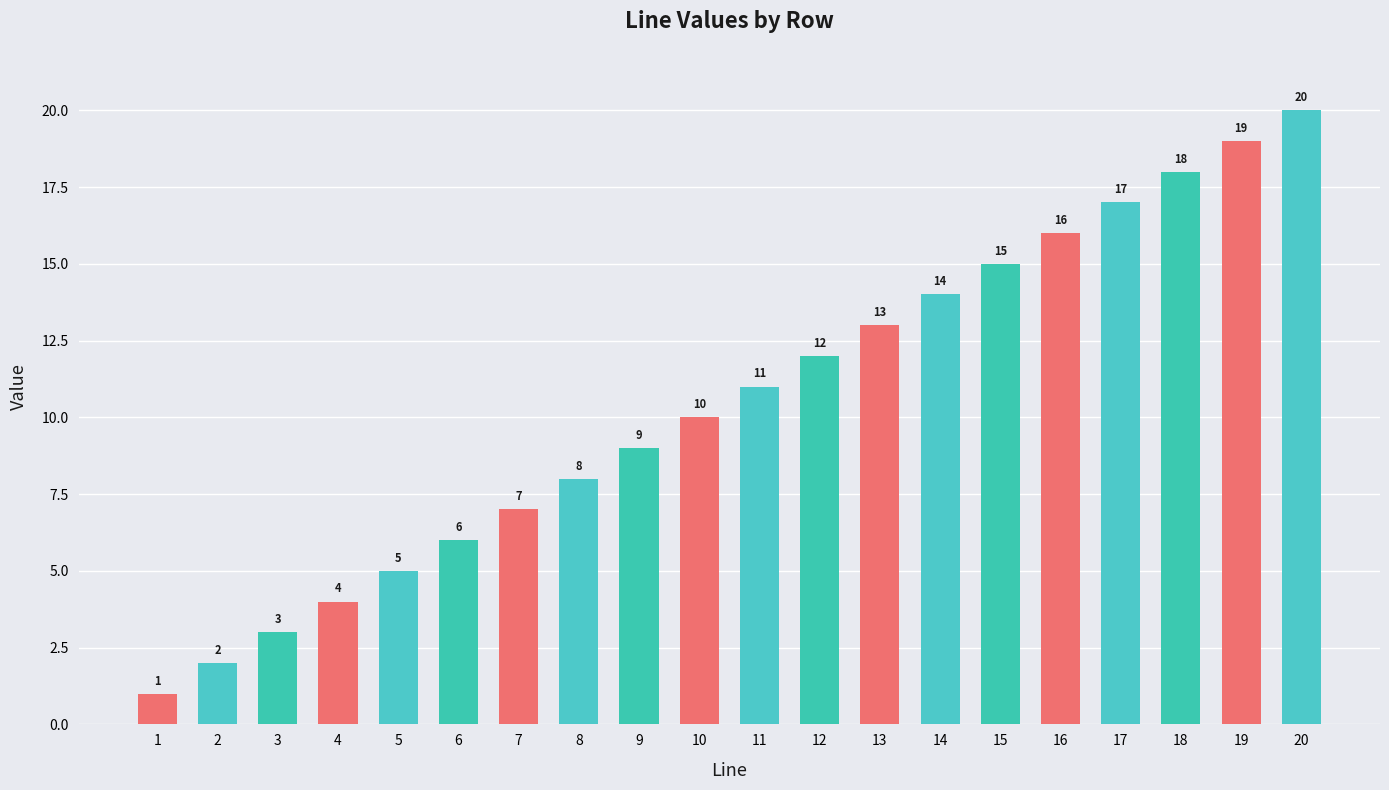

Reading left to right, transcribe all the data shown in this chart.

1=1	2=2	3=3	4=4	5=5	6=6	7=7	8=8	9=9	10=10	11=11	12=12	13=13	14=14	15=15	16=16	17=17	18=18	19=19	20=20